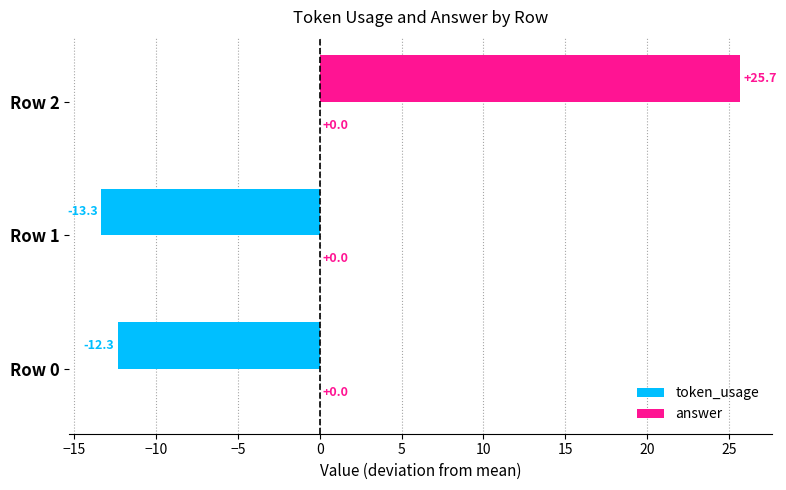

Reading top to bottom, transcribe all the data shown in this chart.

25.7	-13.3	-12.3